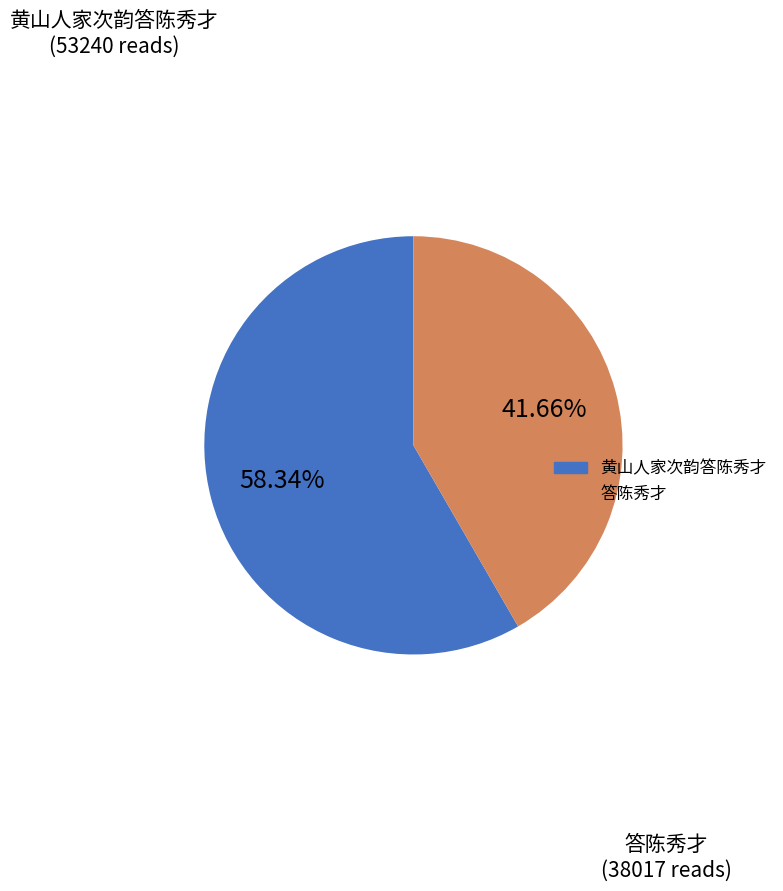

Which has a higher value, 答陈秀才 or 黄山人家次韵答陈秀才?

黄山人家次韵答陈秀才